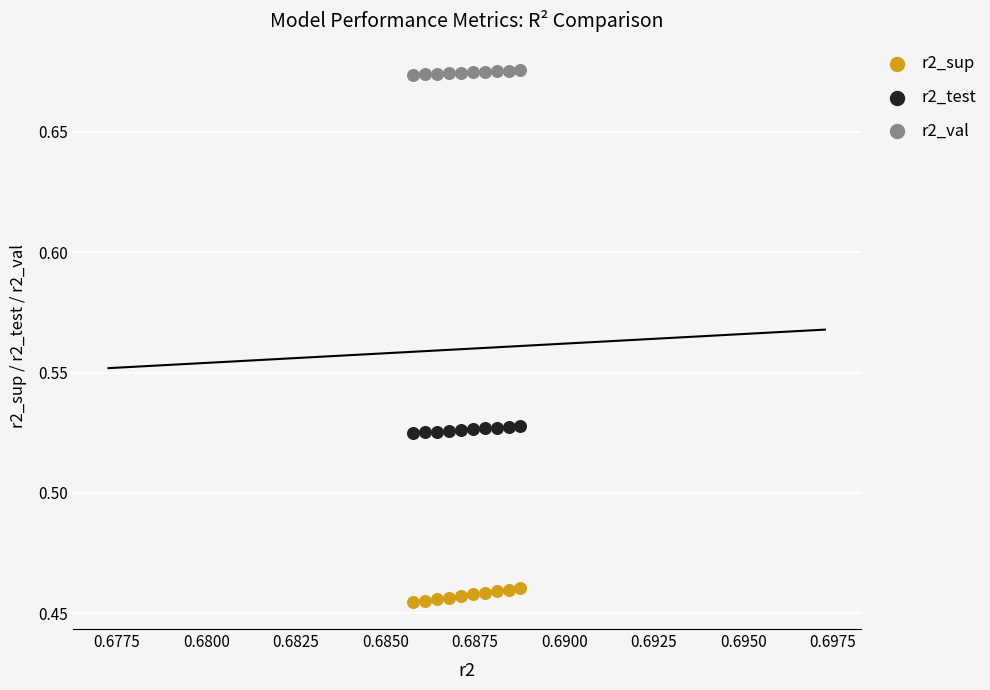

Which series reaches the maximum Y coordinate?

r2_val